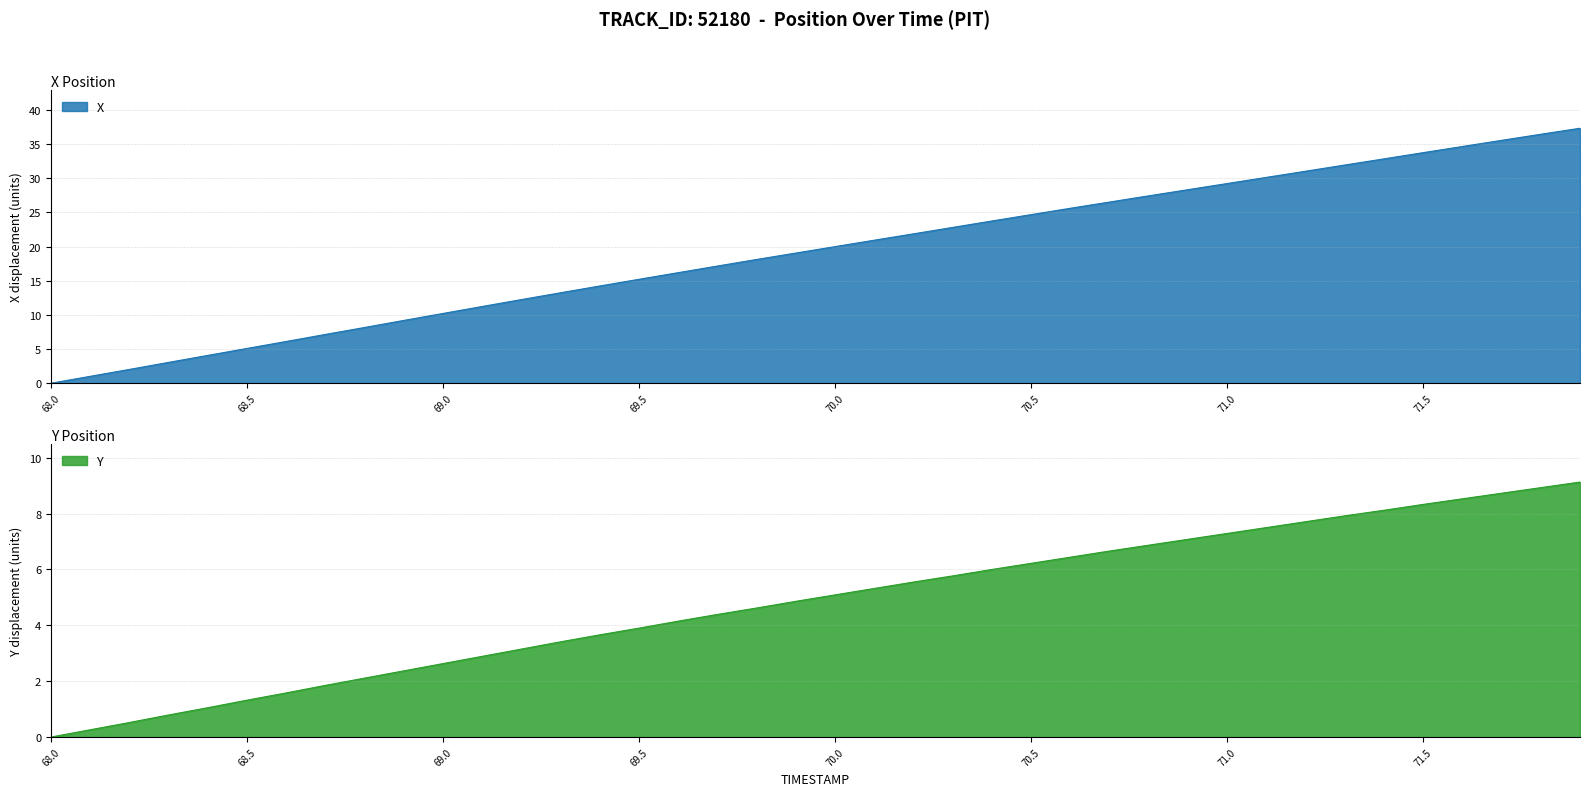

Between 71.7 and 69.3, which is larger?

71.7